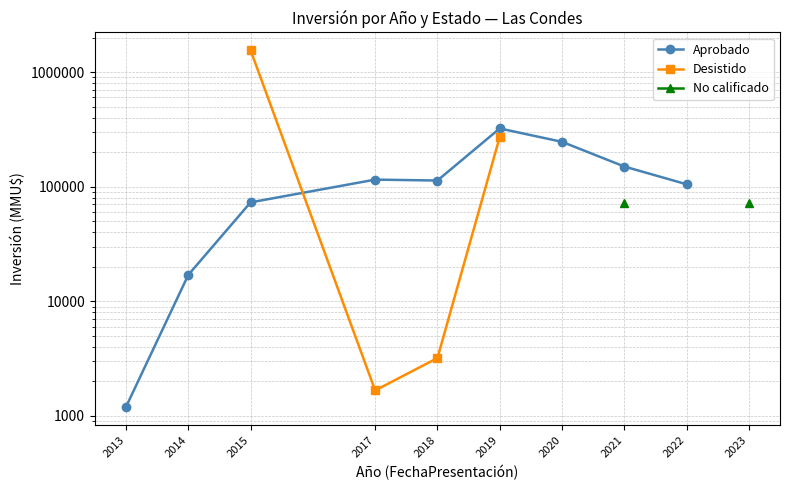

Which category has the lowest value in the Aprobado series?

2013